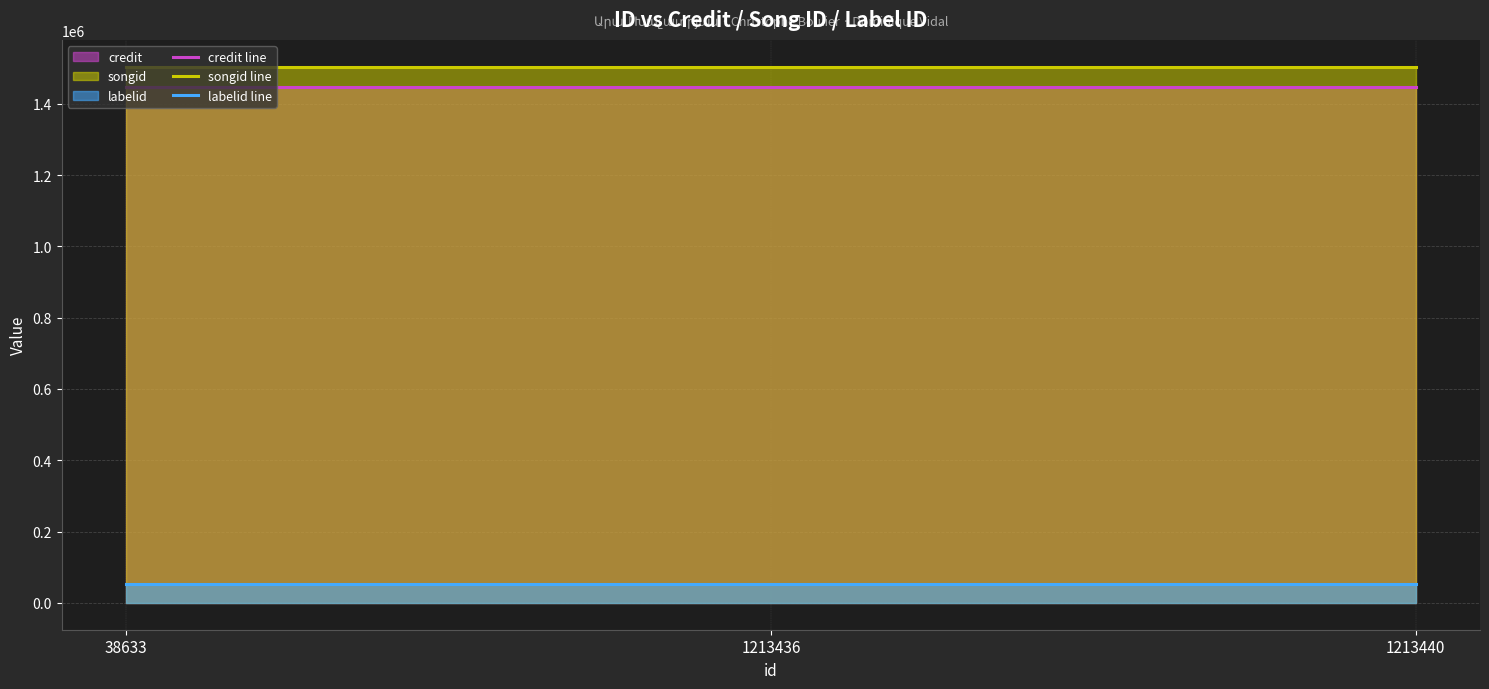

At 1213436, list the series in order from smallest to largest.

labelid line, credit line, songid line